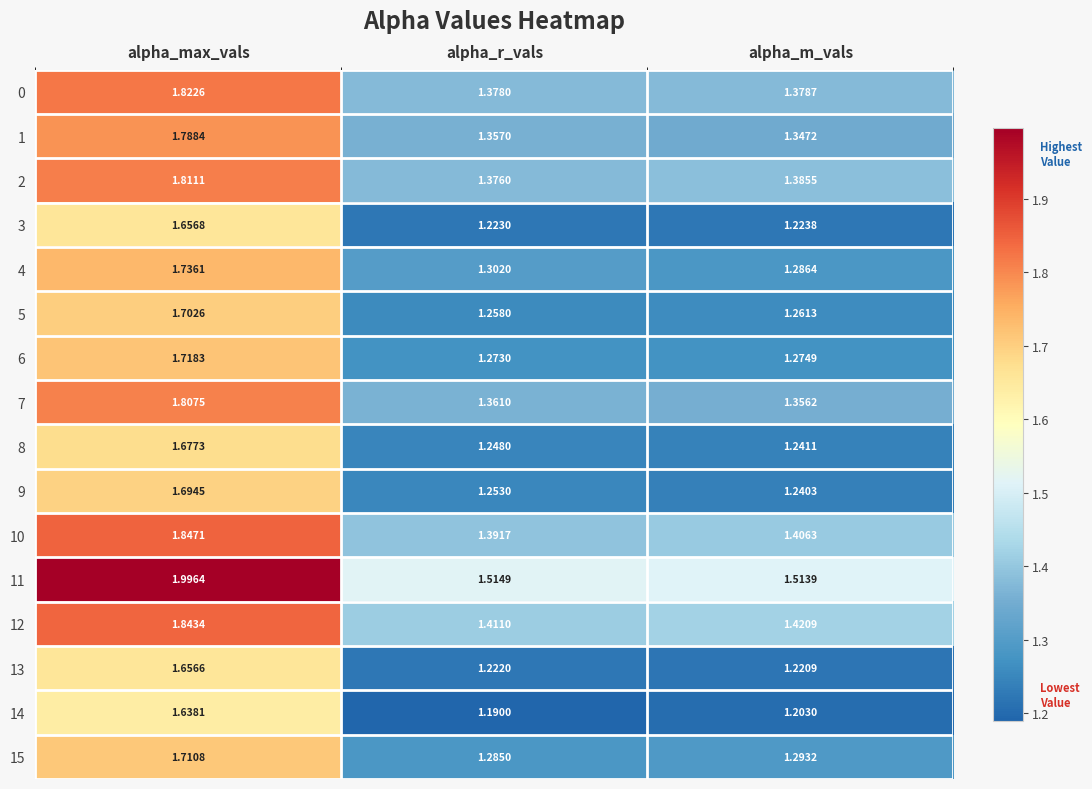

At which label is 3 closest to 1?

alpha_r_vals